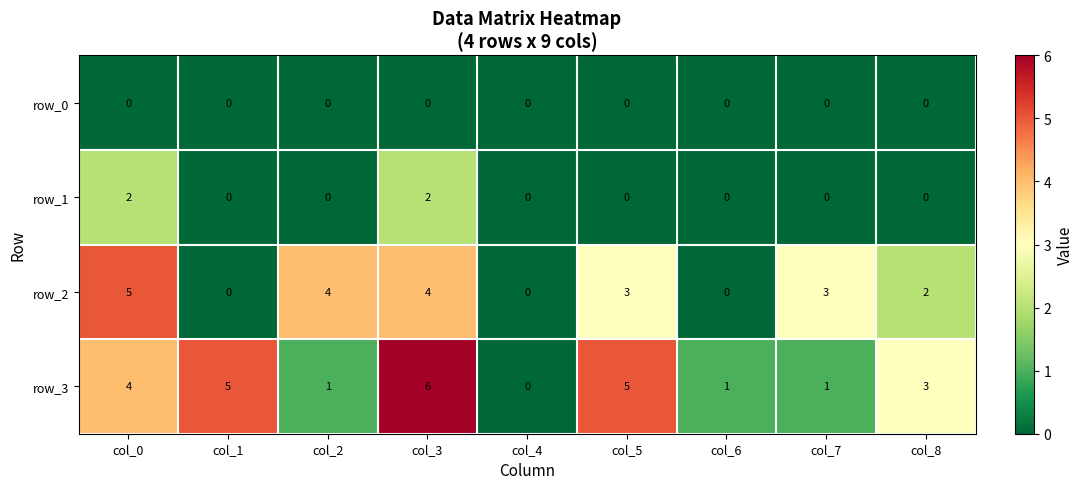

What is the sum of all row_2 values?

21